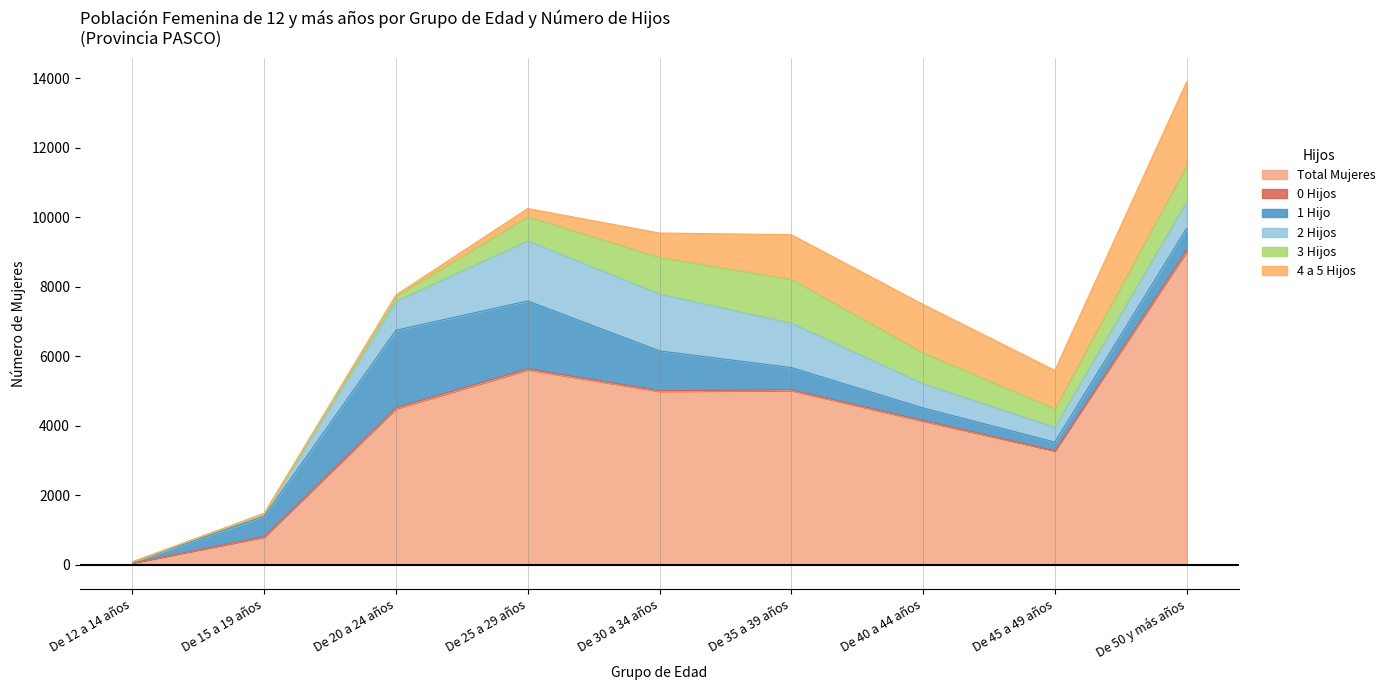

What is the greatest value displayed?

9005